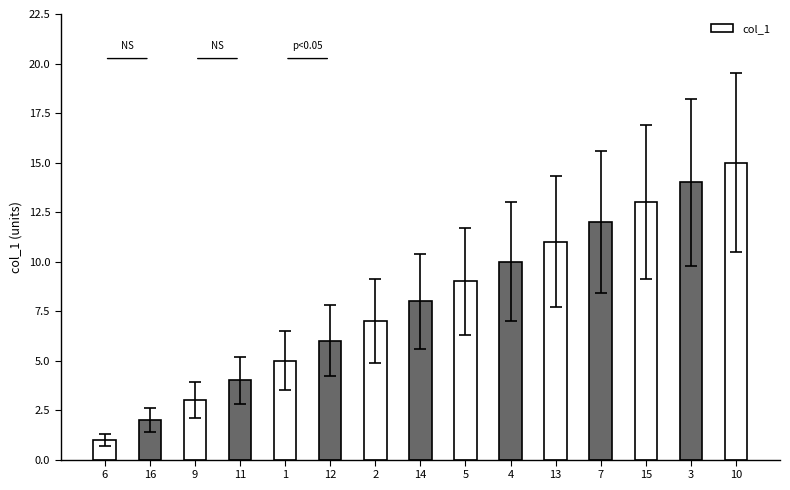

At which label is the value closest to 10?

14